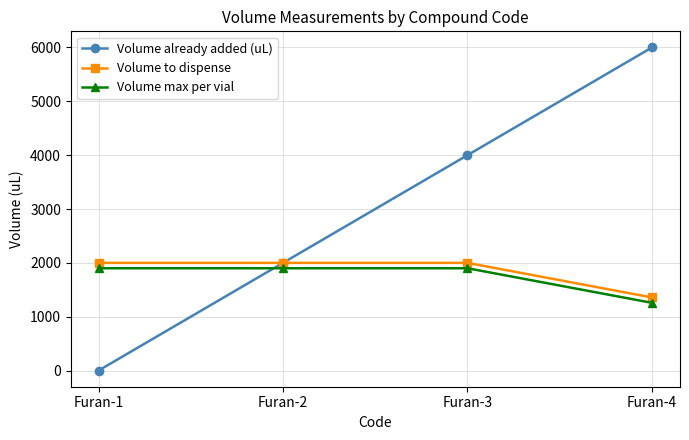

Which series has the largest total across all categories?

Volume already added (uL)